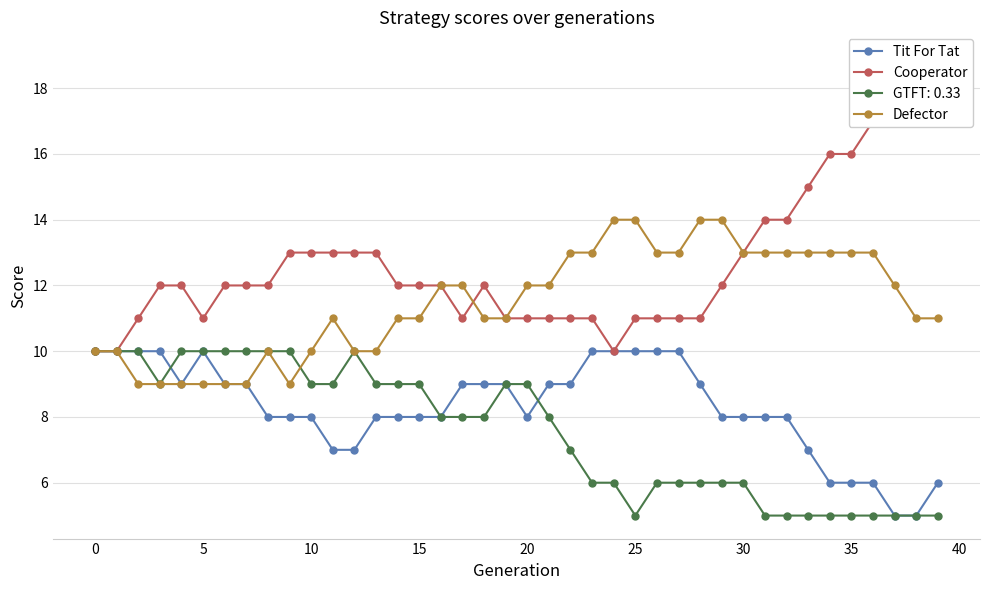

True or false: Tit For Tat and Cooperator intersect in this chart.

False